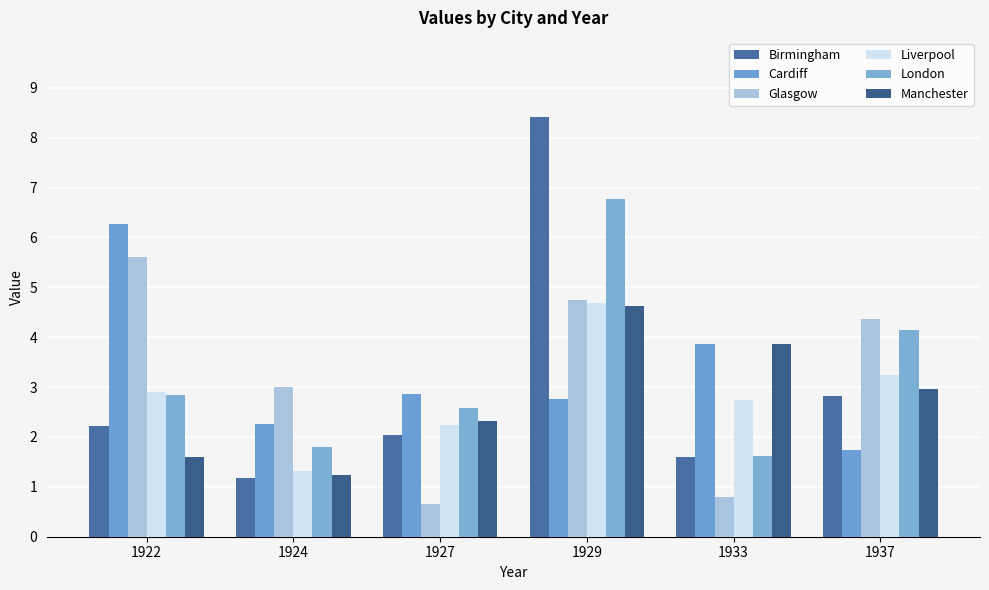

Reading left to right, what are all the values shown in this chart?

Birmingham: 2.2	1.2	2.0	8.4	1.6	2.8
Cardiff: 6.3	2.3	2.9	2.8	3.9	1.7
Glasgow: 5.6	3.0	0.7	4.7	0.8	4.4
Liverpool: 2.9	1.3	2.2	4.7	2.7	3.3
London: 2.9	1.8	2.6	6.8	1.6	4.1
Manchester: 1.6	1.2	2.3	4.6	3.9	3.0